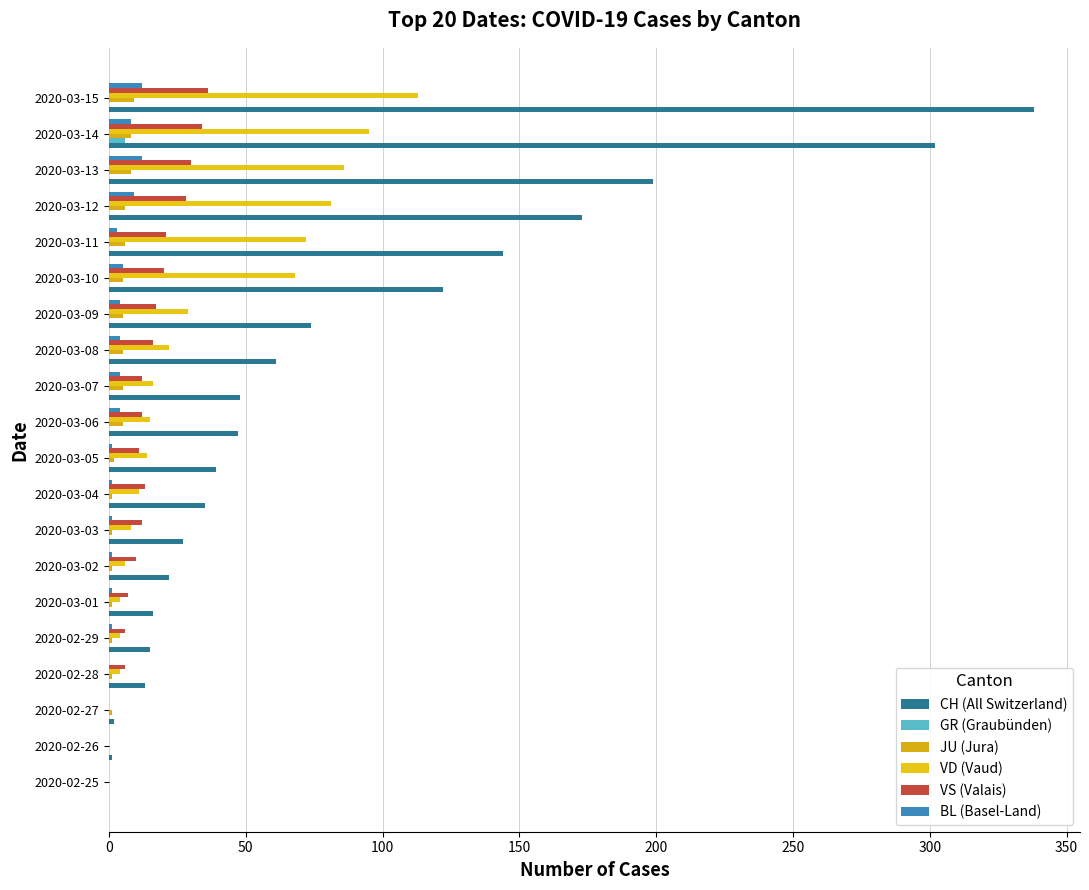

How many values in the GR (Graubünden) series exceed 0?

1